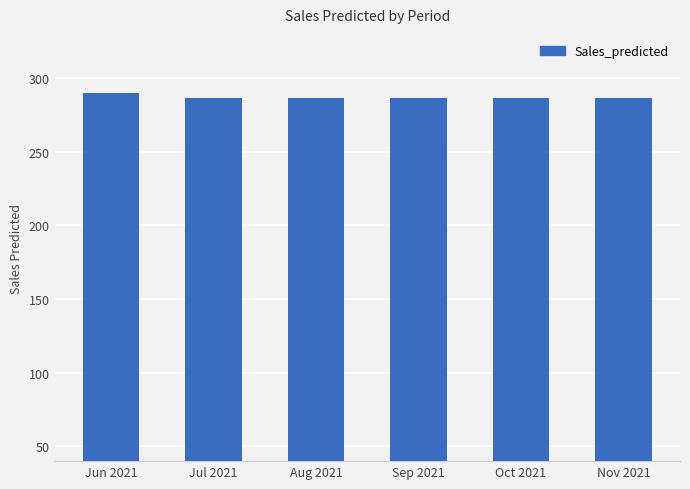

What is the label of the 5th bar from the right?

Jul 2021